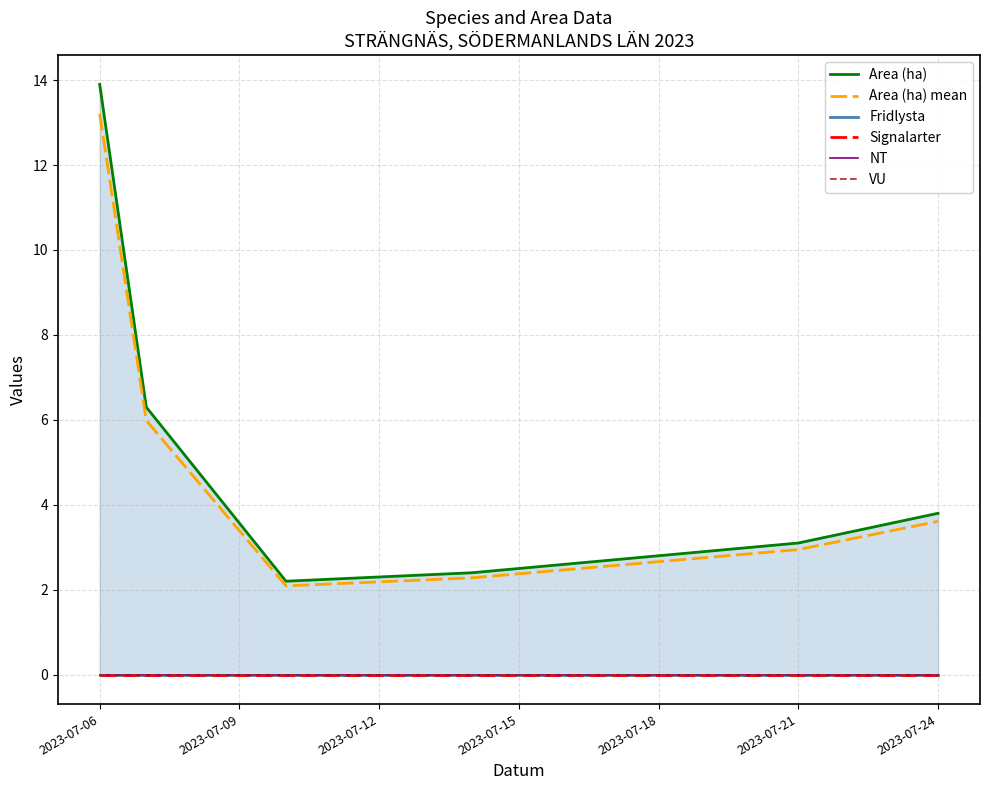

The Area (ha) mean series shows 21.2 at 2023-07-06. True or false?

False